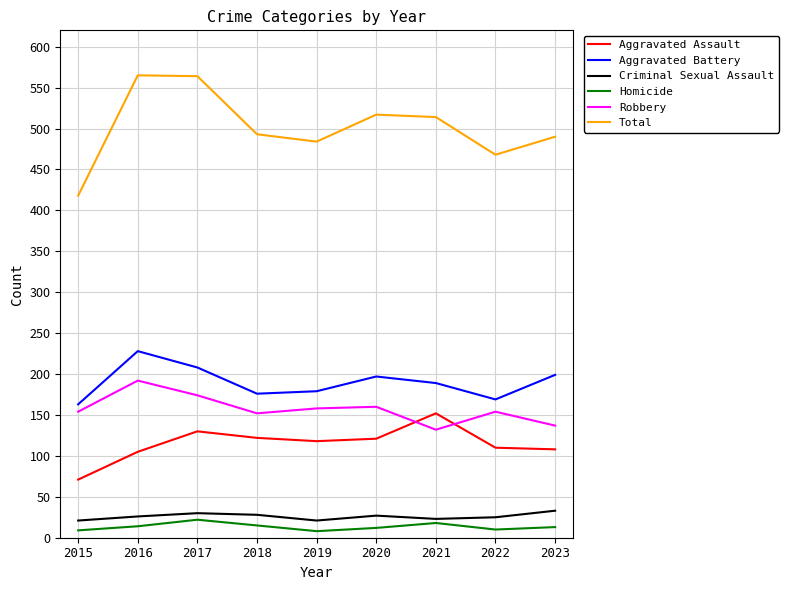

Is this an area chart (filled region under the line)?

No